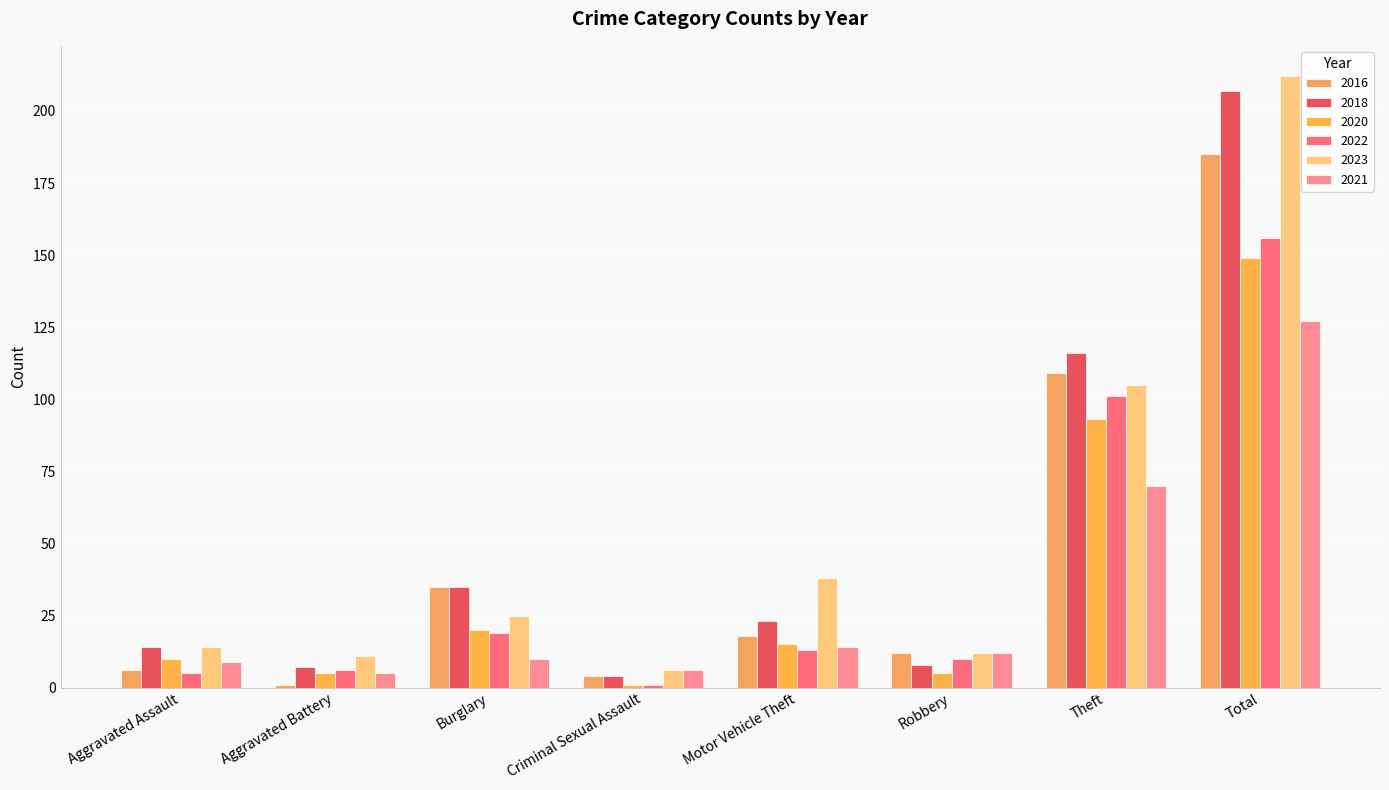

The 2021 series shows 14 at Motor Vehicle Theft. True or false?

True